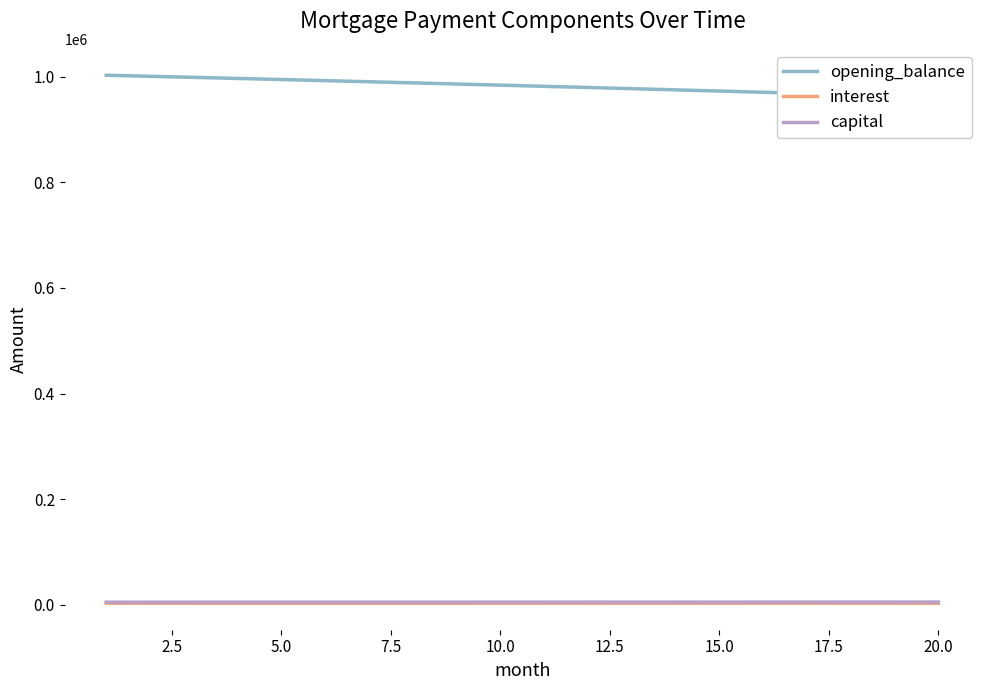

True or false: interest and opening_balance cross at least once.

False